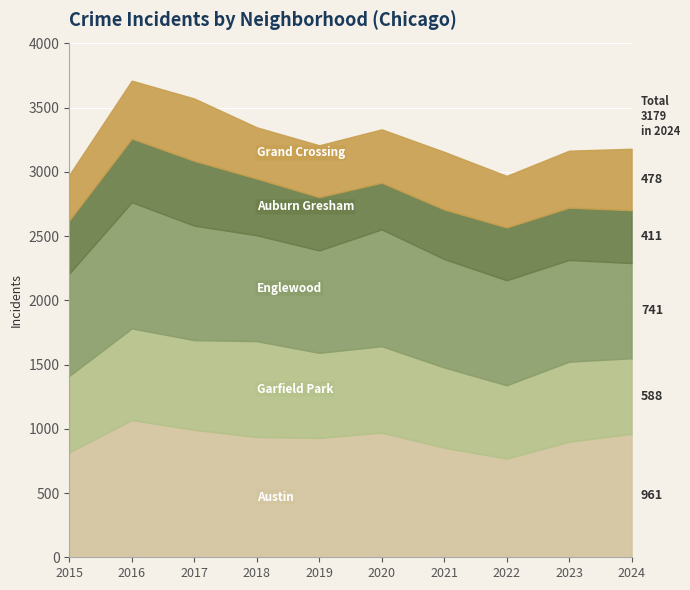

What is the value of the Grand Crossing point at the 4th from the left?

399